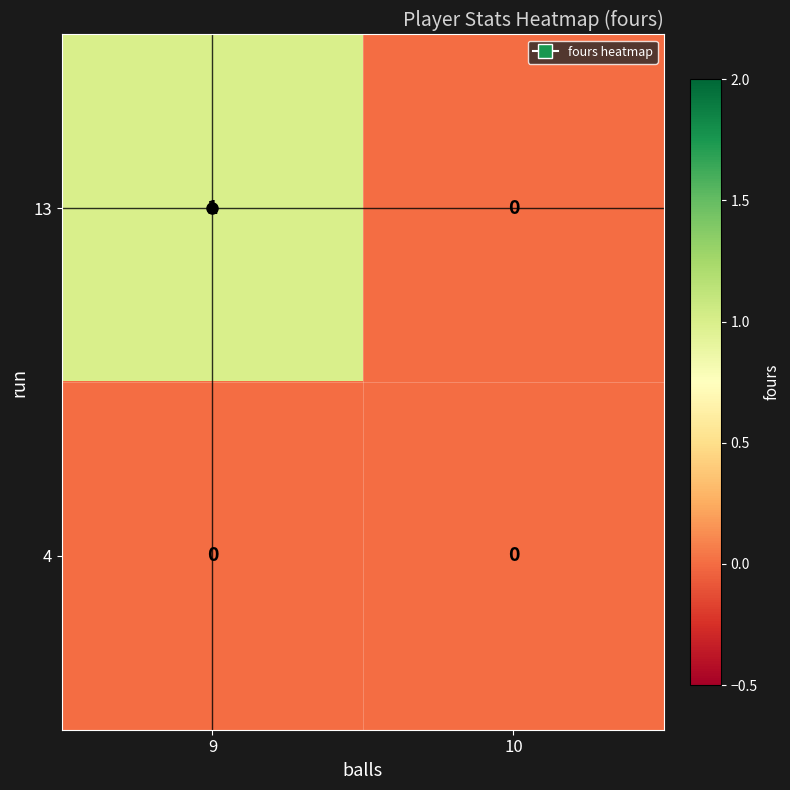

Where is 13 nearest to the value 0?

10